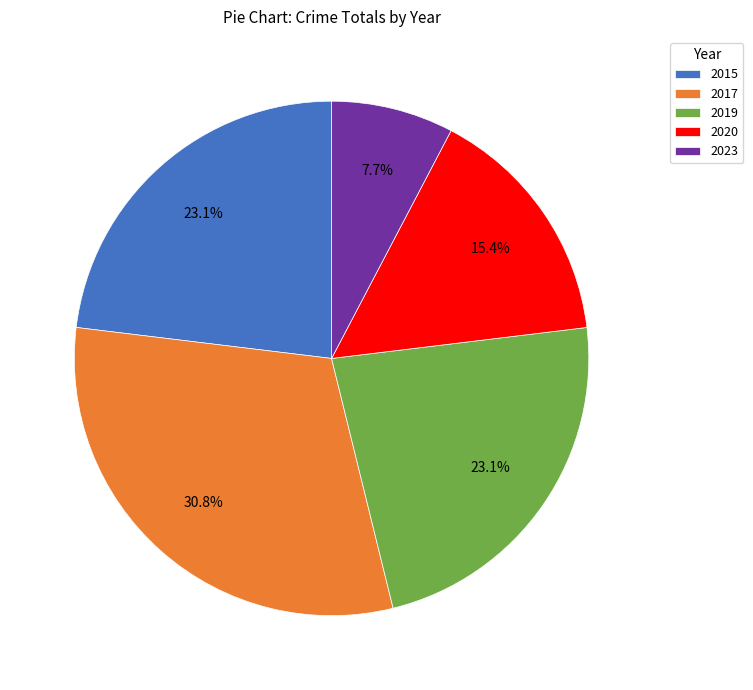

To the nearest percent, what is the combined percentage of 2015 and 2020?

38%